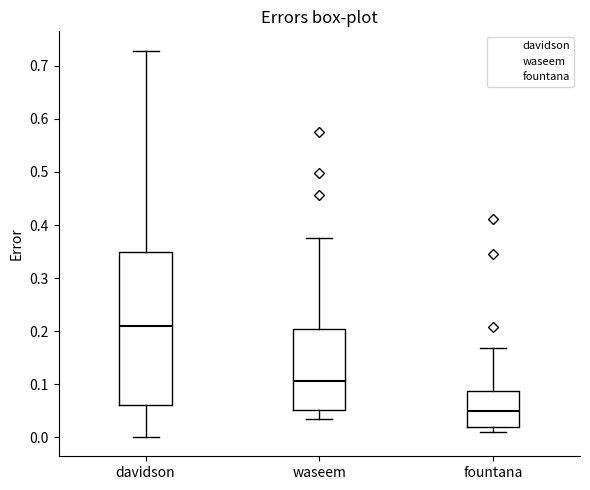

Reading left to right, read every box against the y-axis: the position of its median line, the range the box covers, and the ends of its whiskers. The values are not printed on the chart, so give them approximately, as read against the axis.

davidson: median 0.21, box 0.06 to 0.35, whiskers 0.00 to 0.73
waseem: median 0.11, box 0.05 to 0.20, whiskers 0.03 to 0.38
fountana: median 0.05, box 0.02 to 0.09, whiskers 0.01 to 0.17